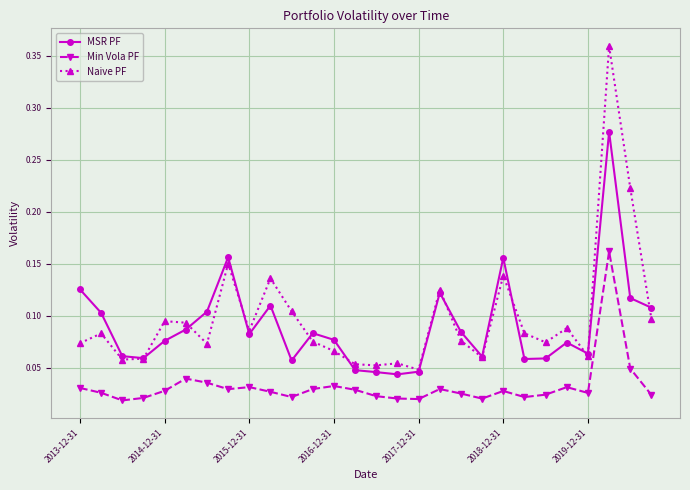

List the series in order of their peak value, highest first.

Naive PF, MSR PF, Min Vola PF